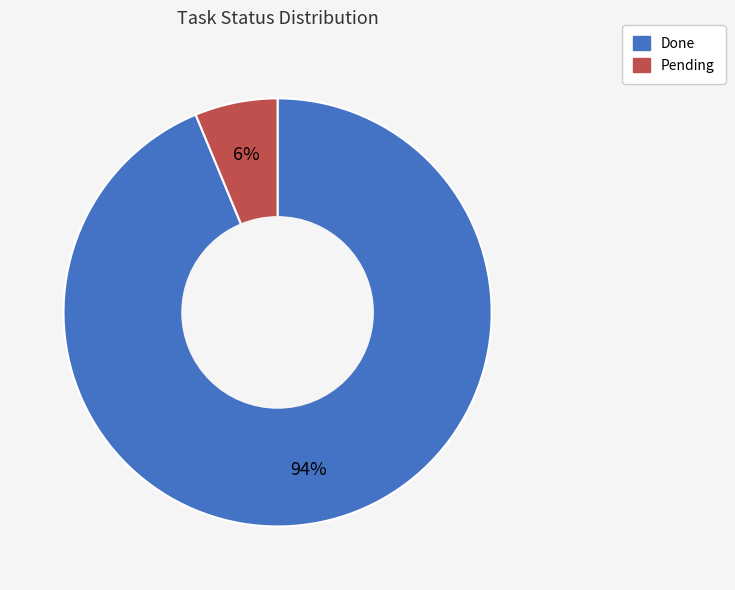

Which slice represents more than half of the pie?

Done